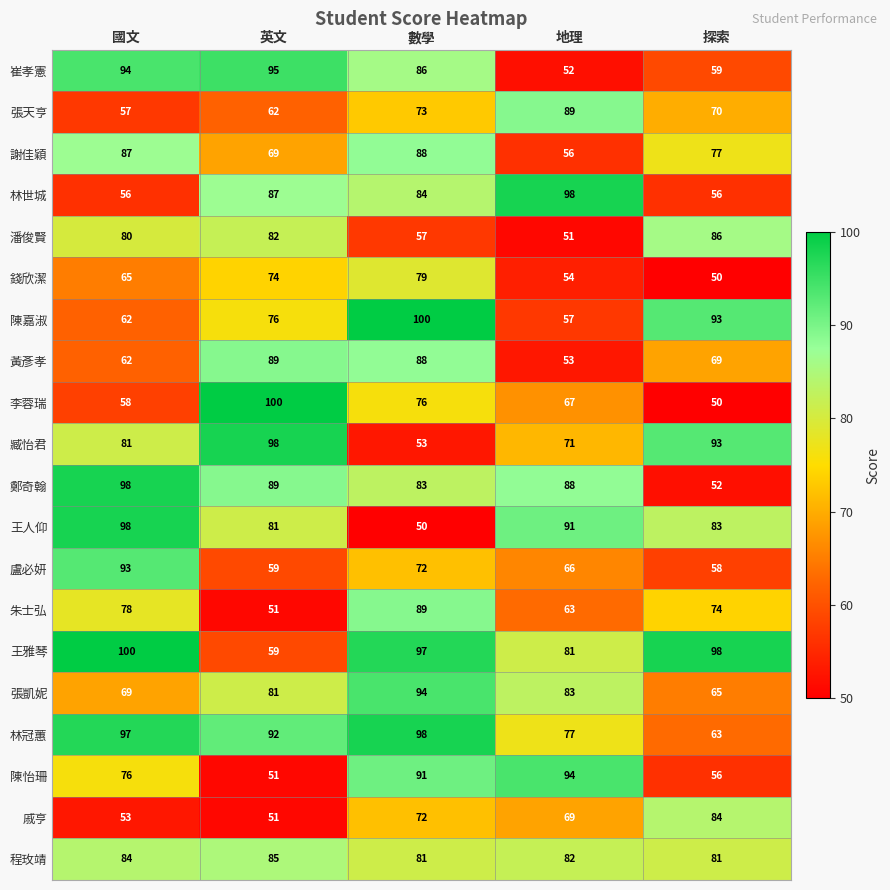

What is the smallest value displayed?

50